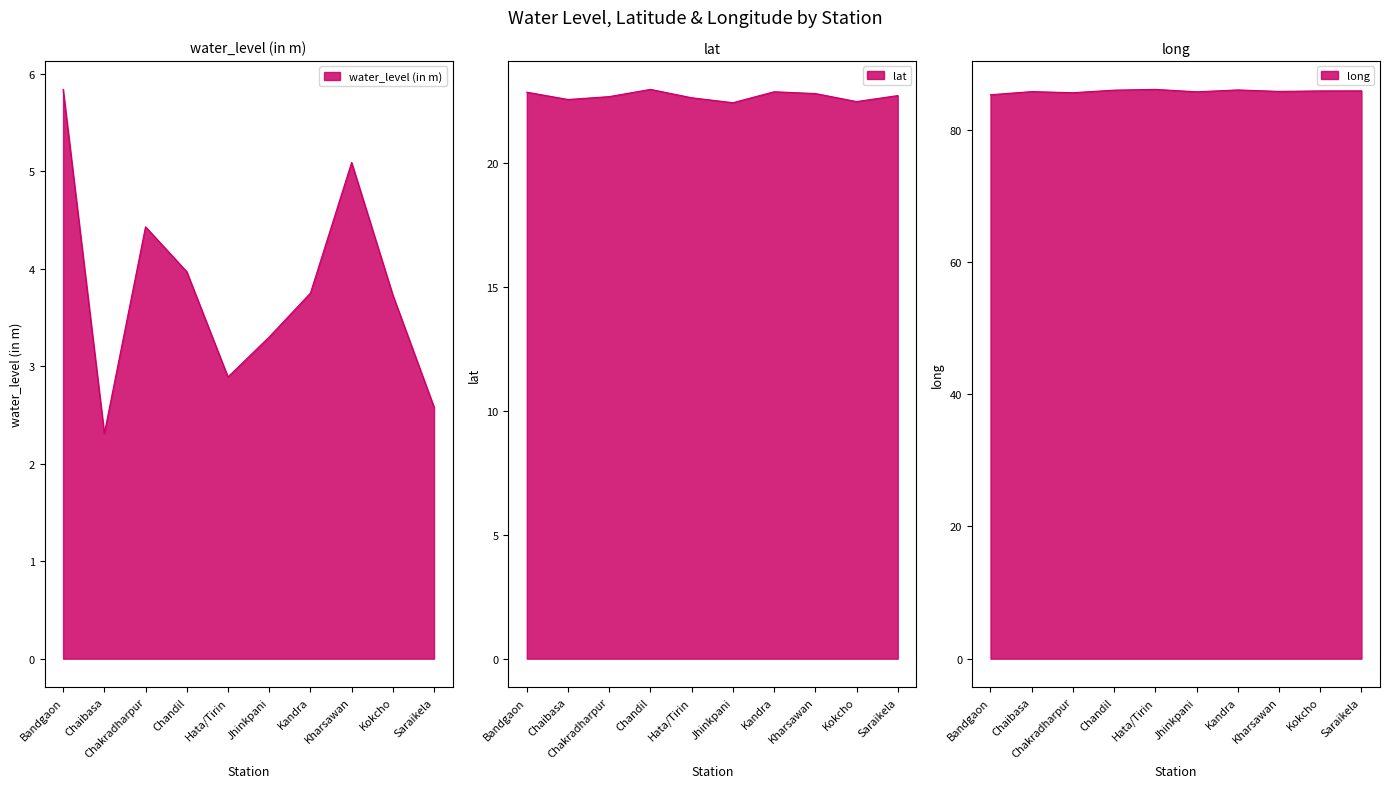

What is the total value across all series at Jhinkpani?

111.5